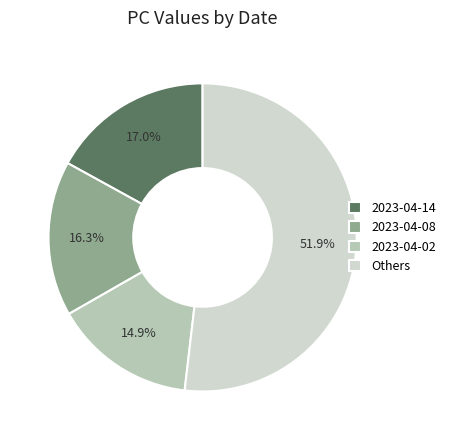

Approximately how many times larger is the value at 2023-04-14 compared to 2023-04-08?

1.0